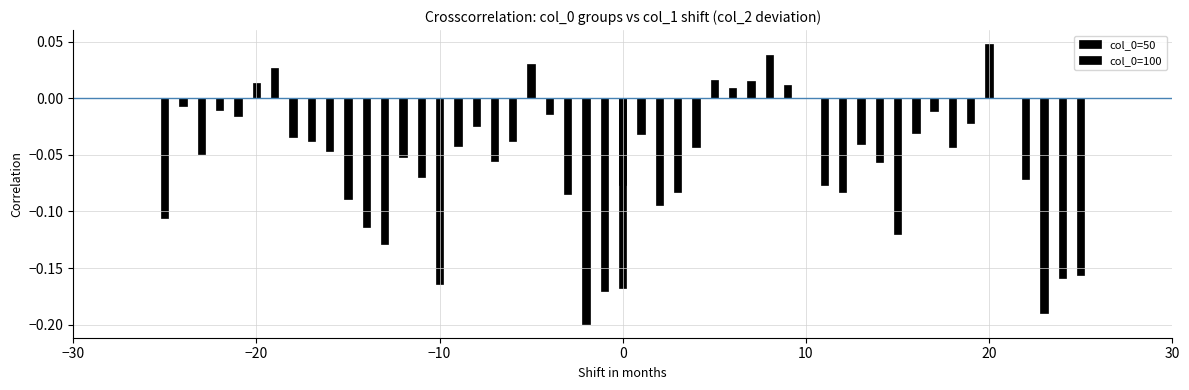

The col_0=100 series shows 0.0 at 7. True or false?

True